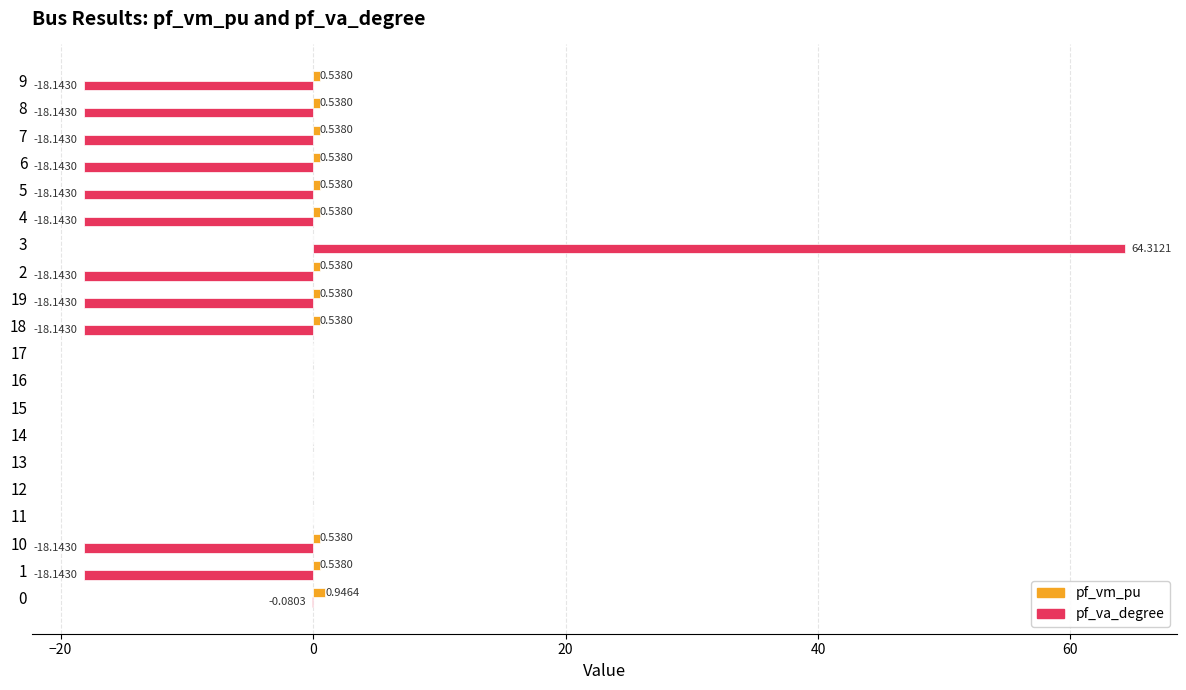

At which category is the sum across all series the highest?

3